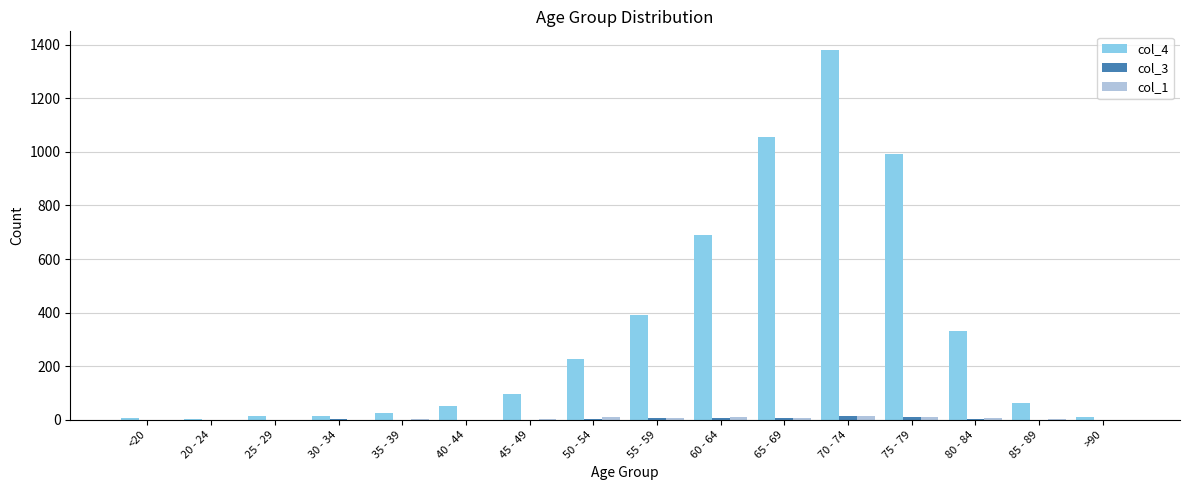

What is the average value of the col_4 series?

335